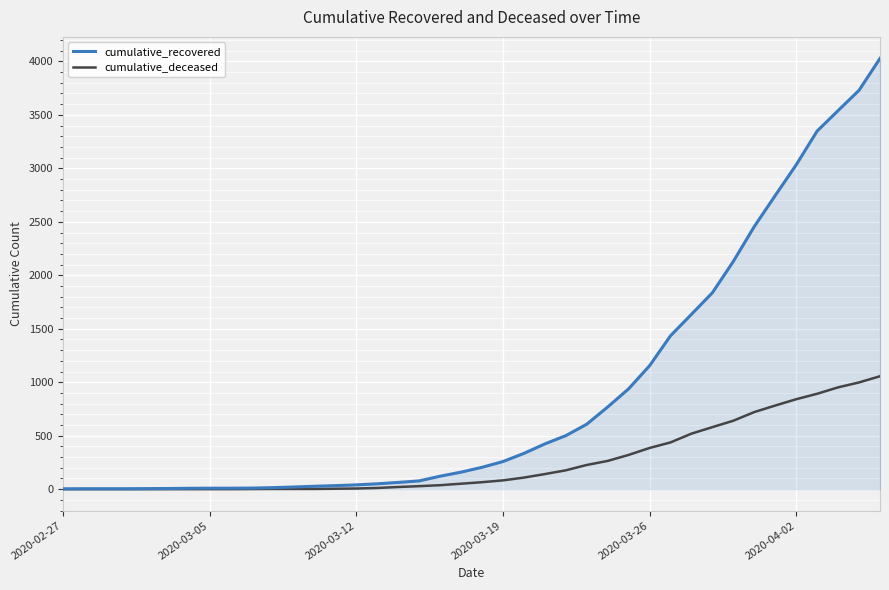

List the series in order of their peak value, lowest first.

cumulative_deceased, cumulative_recovered